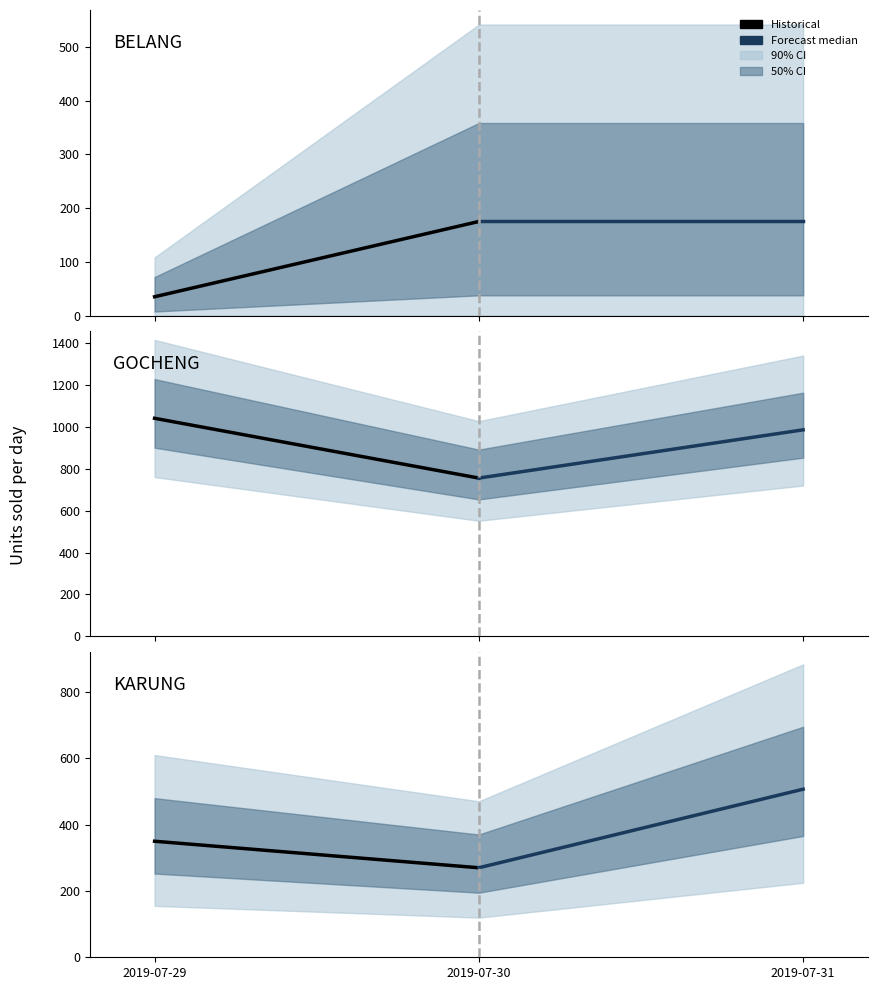

Is it true that Forecast median equals 66 at 2019-07-31?

False